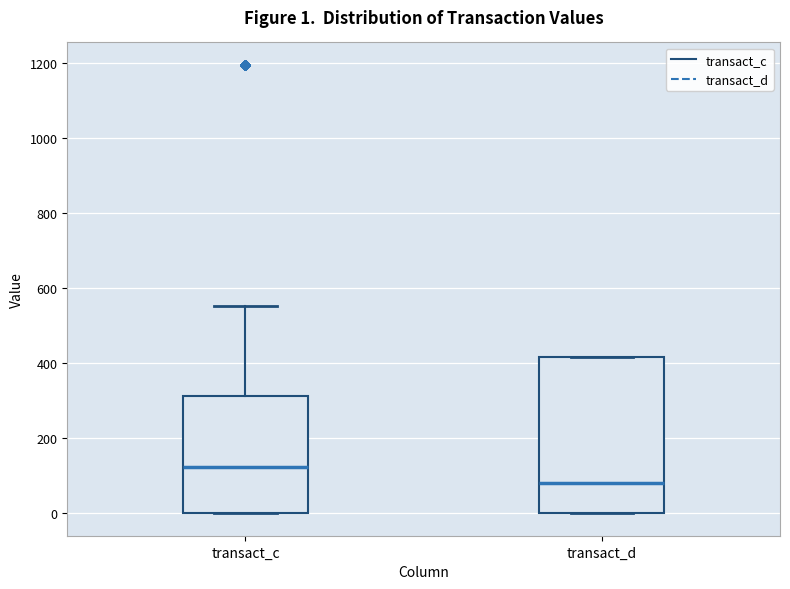

Which box is the tallest, from its lower edge to its upper edge?

transact_d